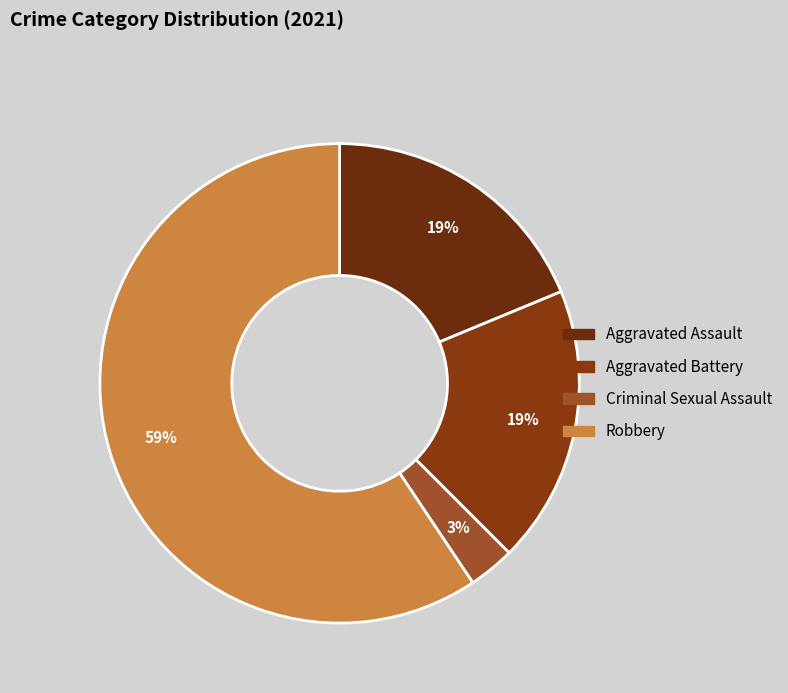

To the nearest percent, what percentage of the pie is Aggravated Assault?

19%